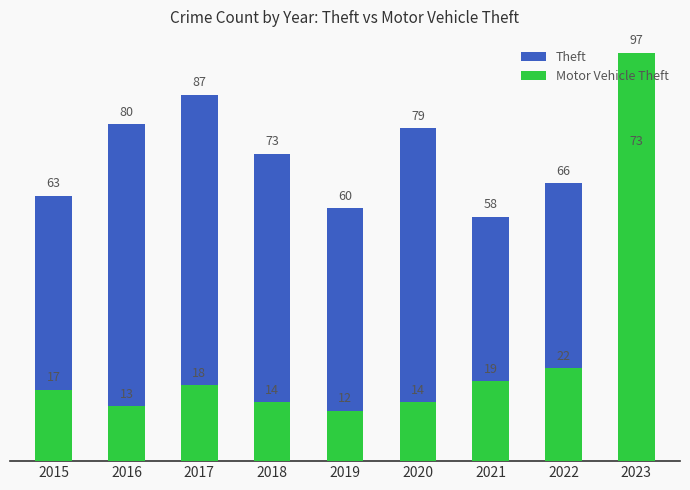

What is the average value of the Motor Vehicle Theft series?

25